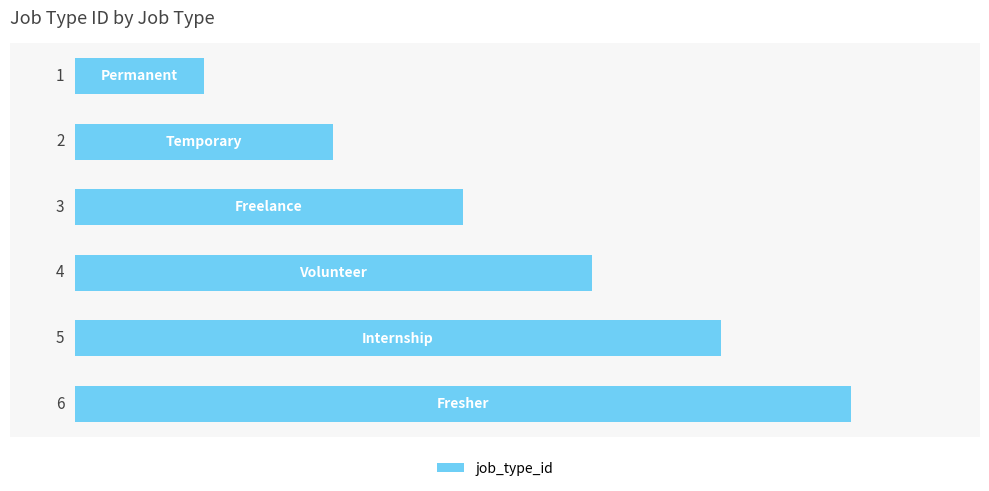

How many values are between 2 and 5?

4